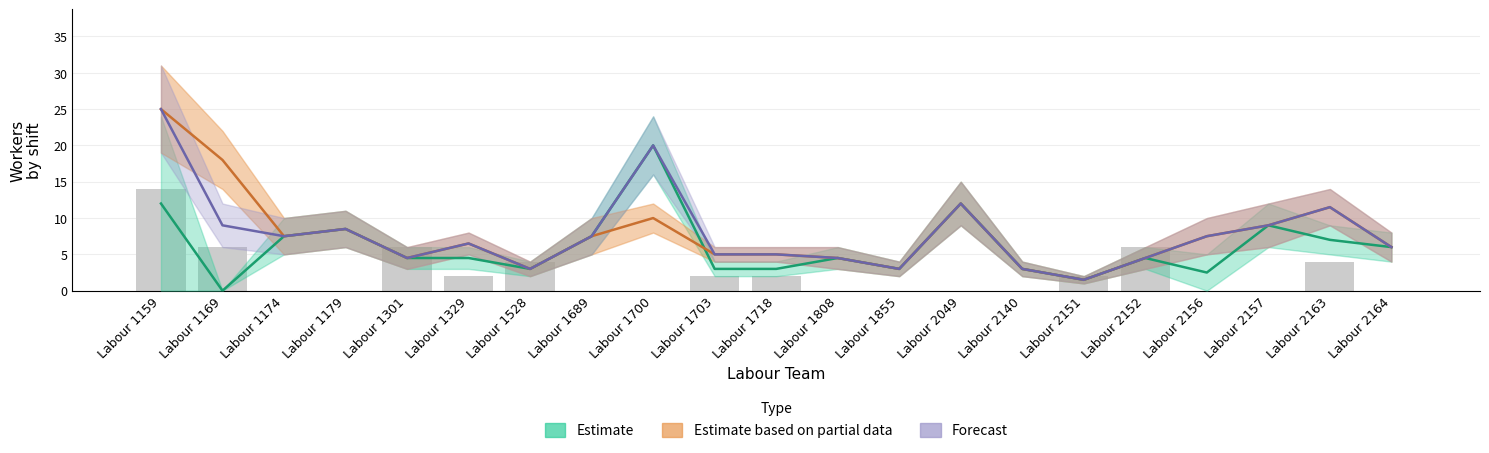

What is the value of the 7th bar from the left?

4